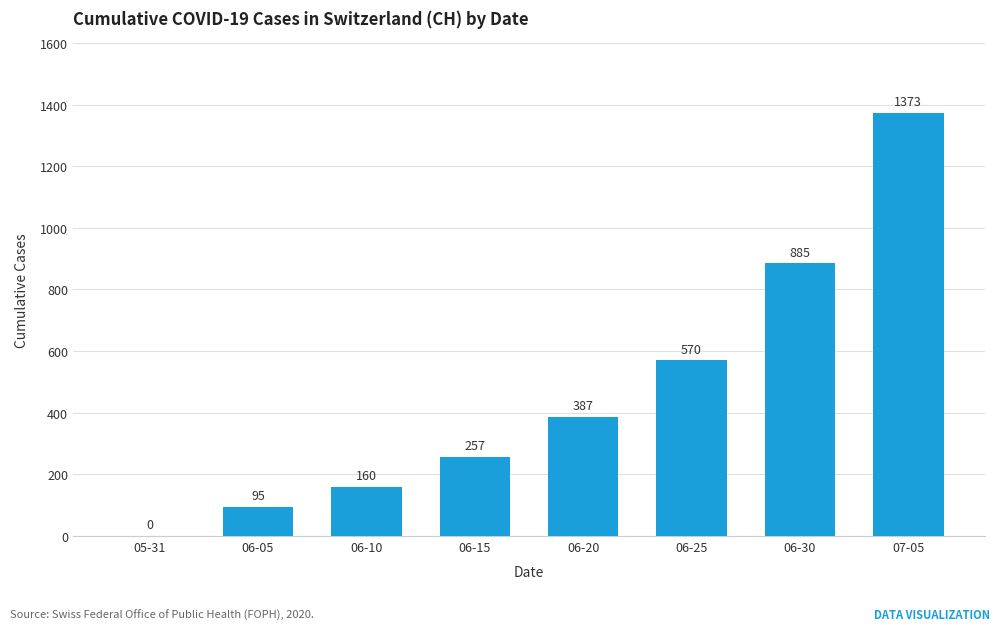

Between 05-31 and 07-05, which is larger?

07-05